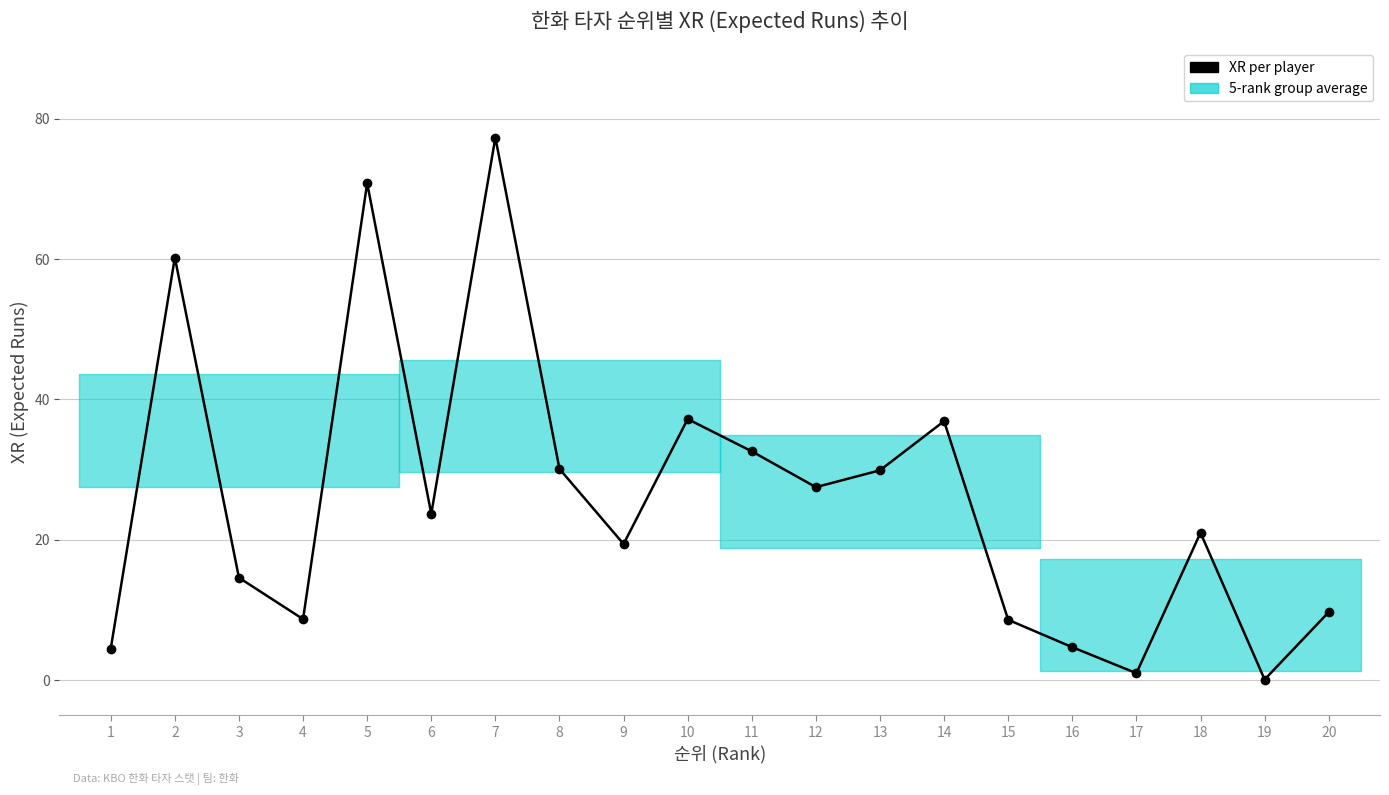

Is it true that the value at 8 is 30.1?

True